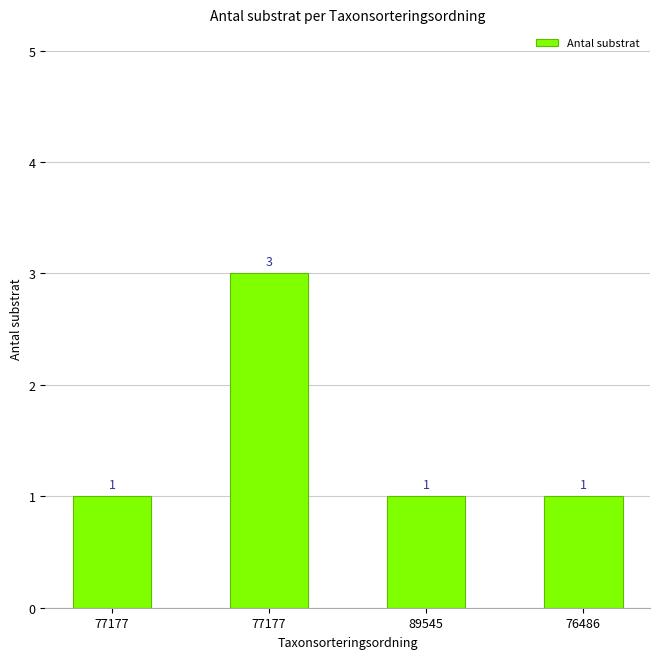

How many bars are there in total?

4